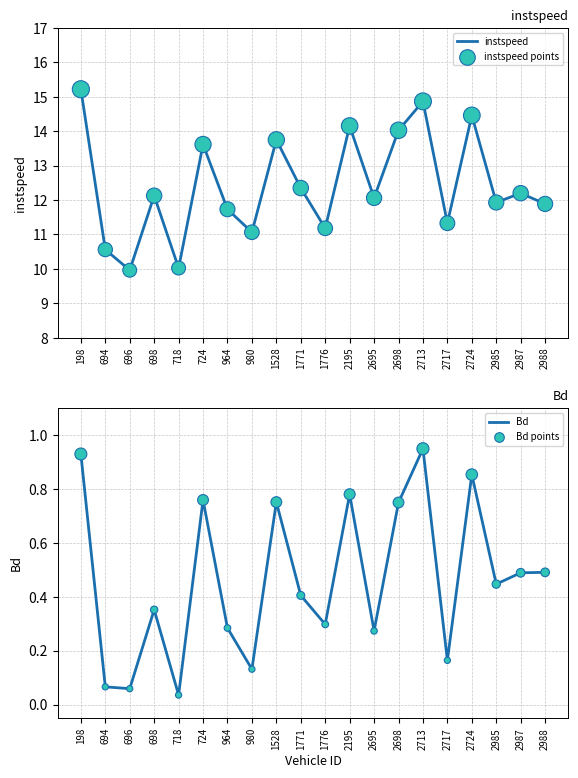

What are all the series names shown in the legend?

instspeed, instspeed points, Bd, Bd points